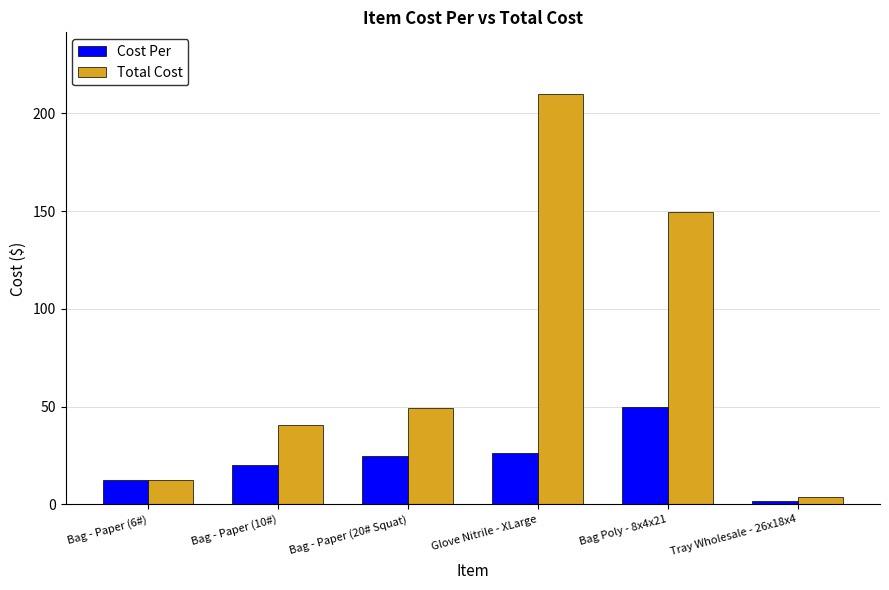

Which series has the largest total across all categories?

Total Cost